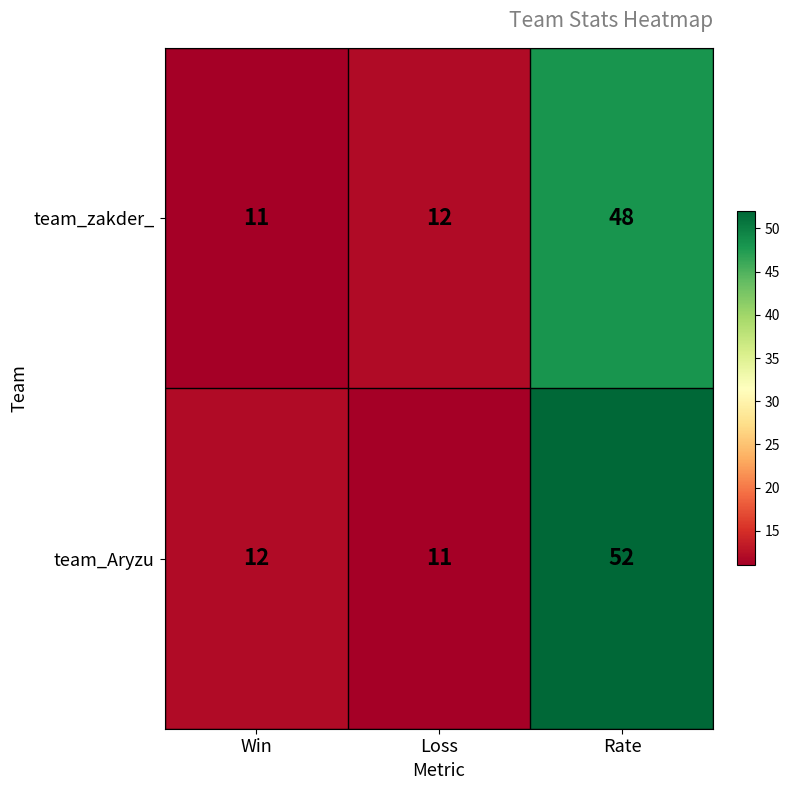

What is the total value across all series at Loss?

23